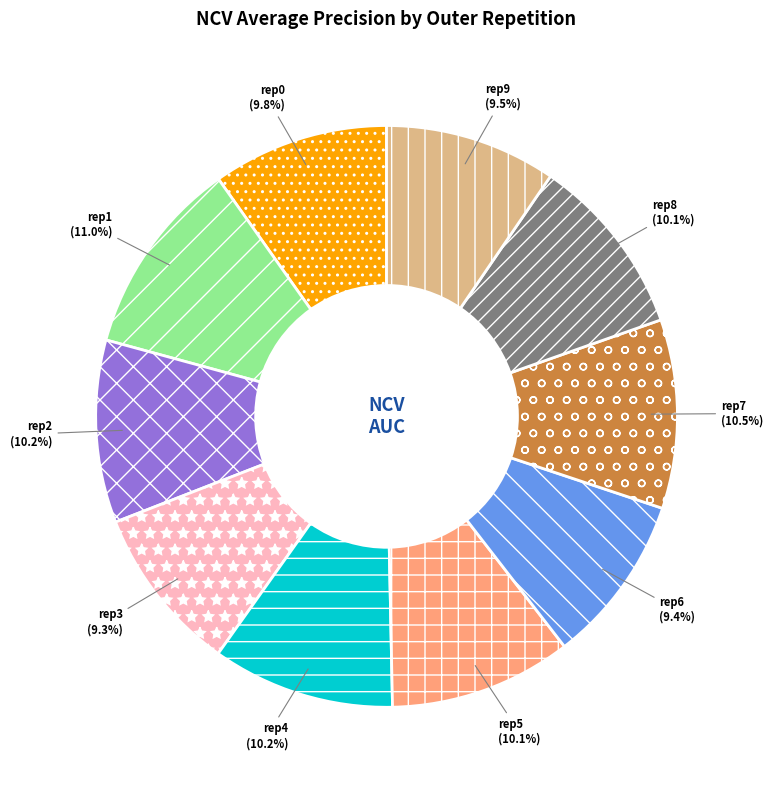

Does any single category account for the majority?

No